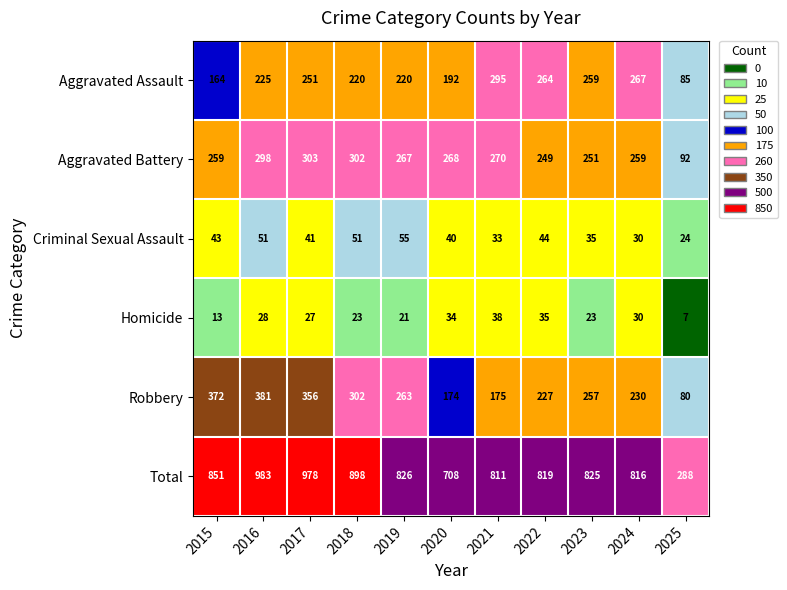

What is the sum of all Robbery values?

2817